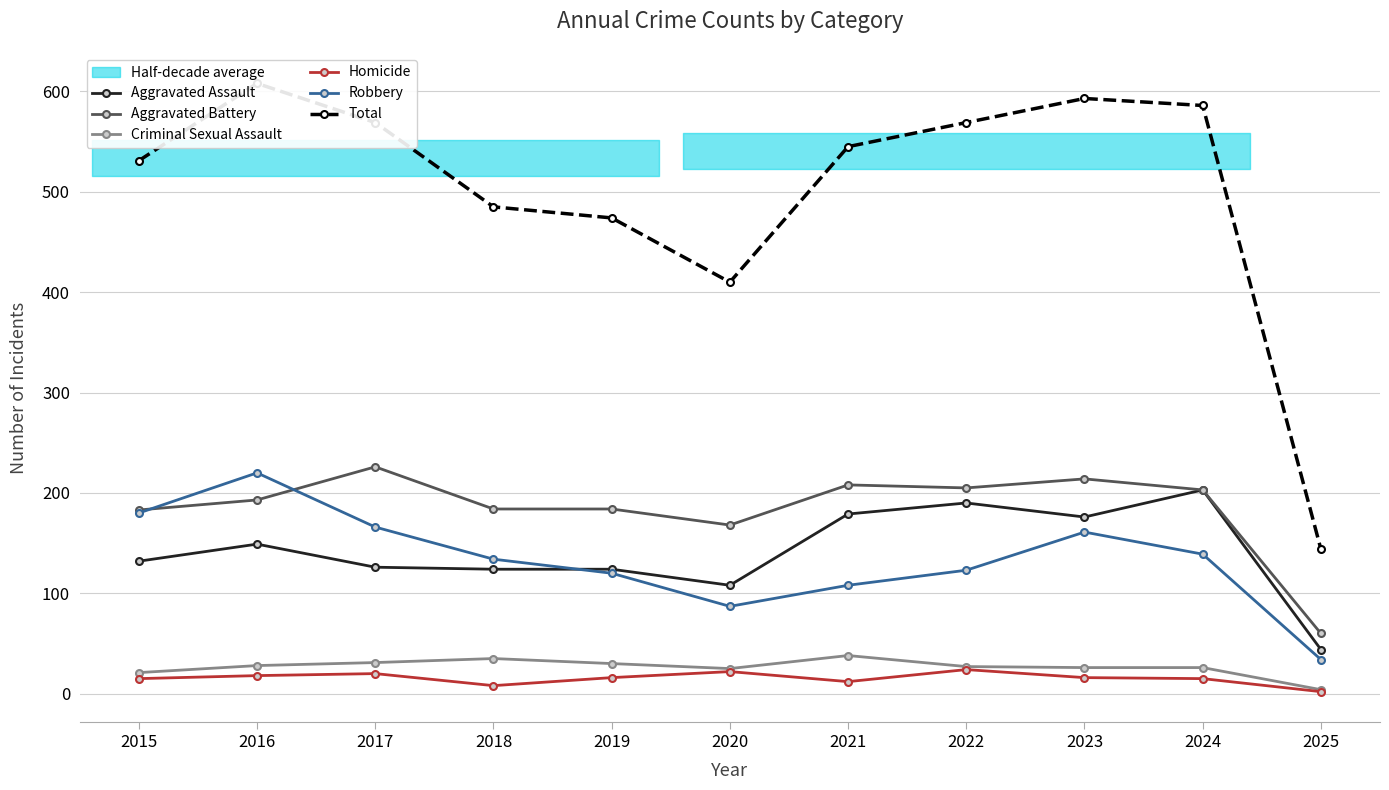

True or false: Total and Criminal Sexual Assault cross at least once.

False